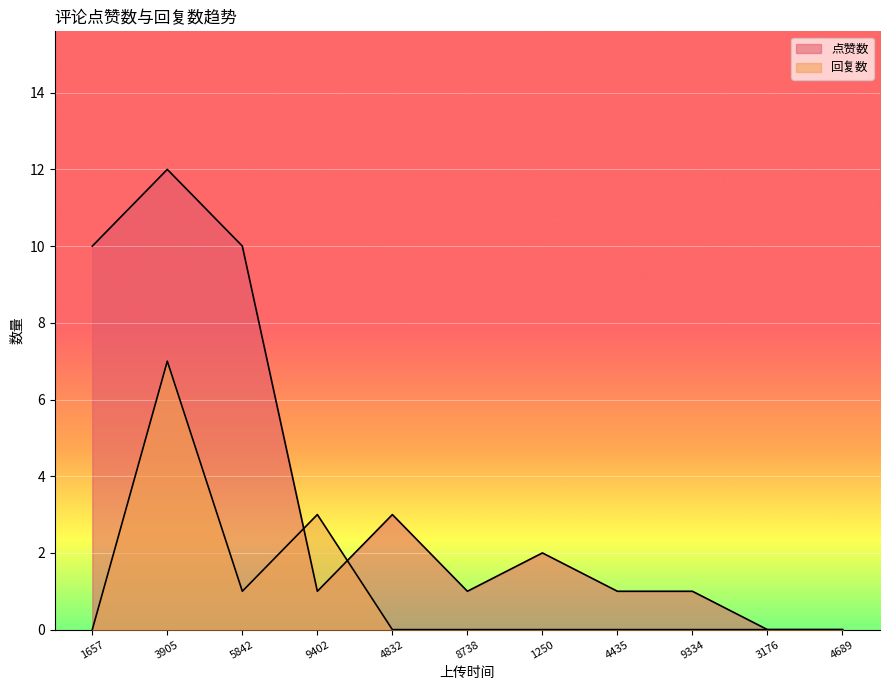

How many lines are shown in the chart?

2